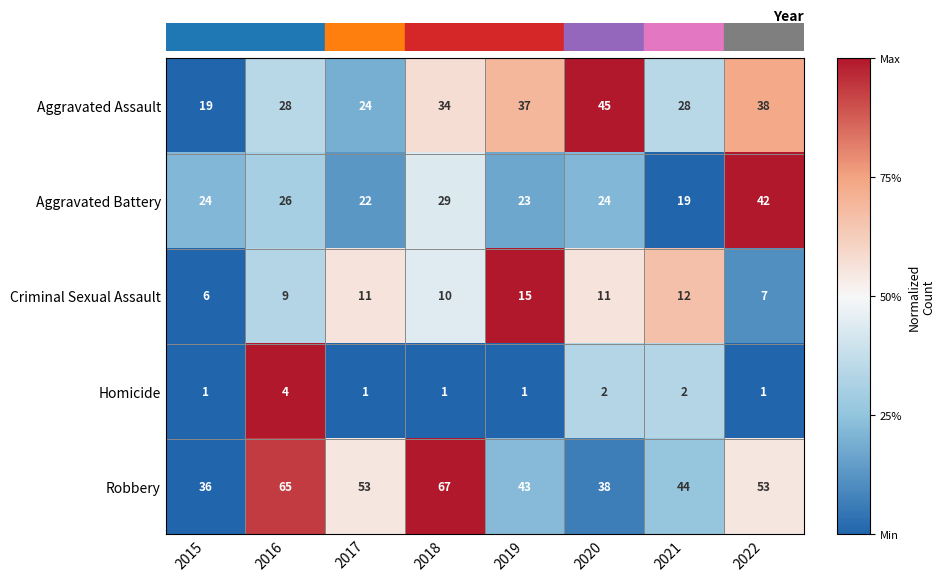

Count the number of categories in the chart.

8